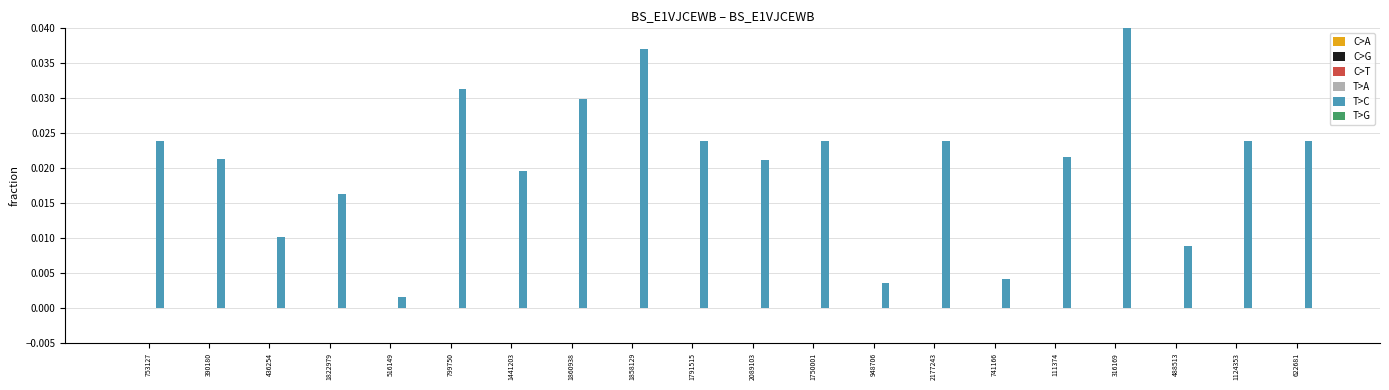

Which series has the largest total across all categories?

T>C